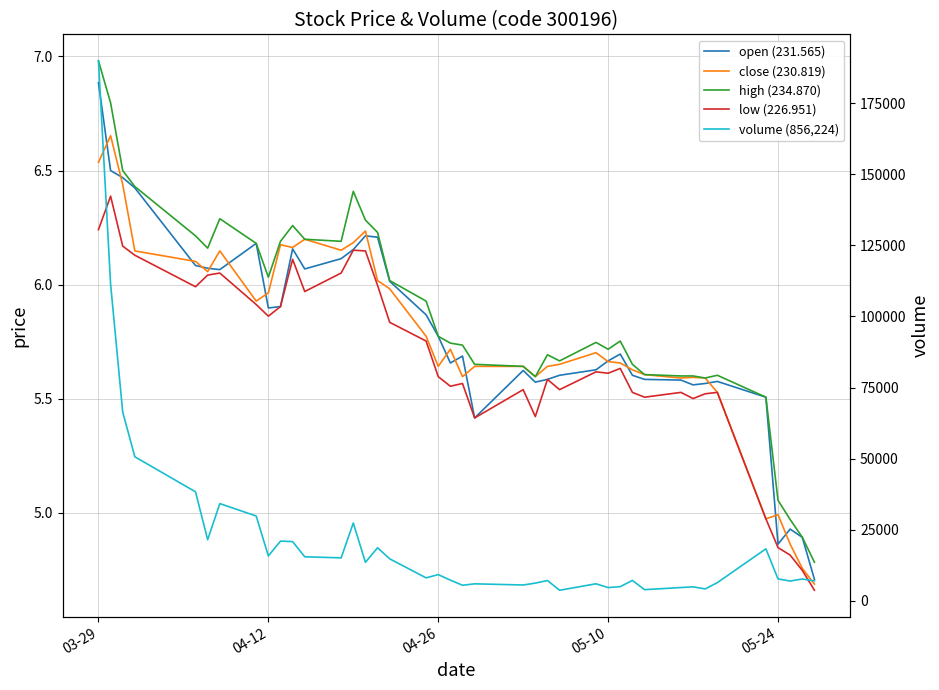

Count the number of categories in the chart.

40